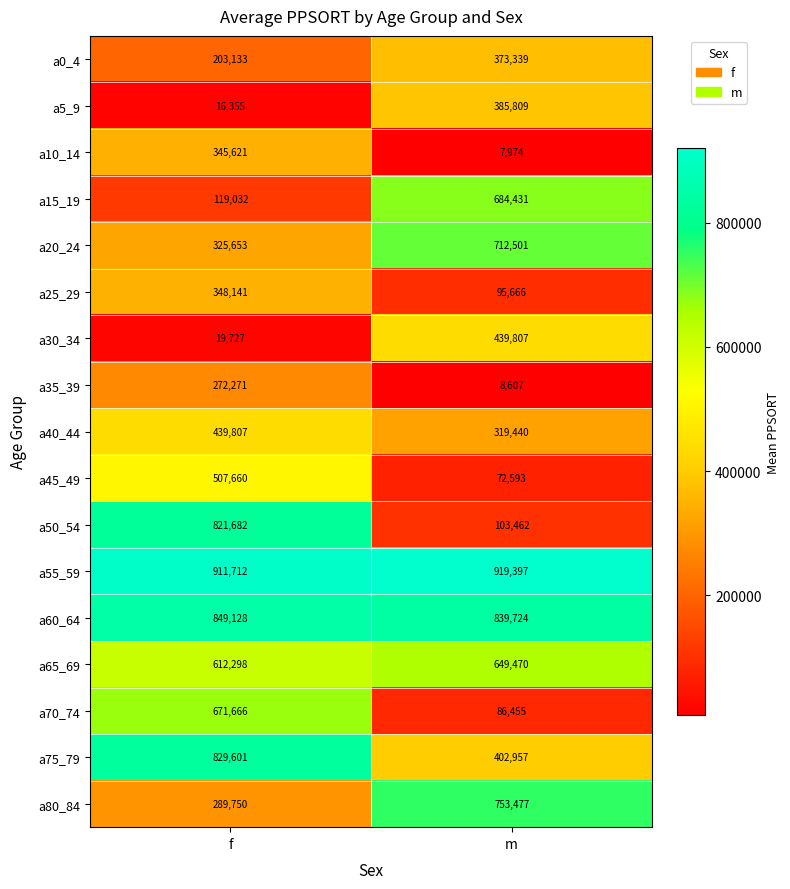

At how many categories does at least one series exceed 627184?

2